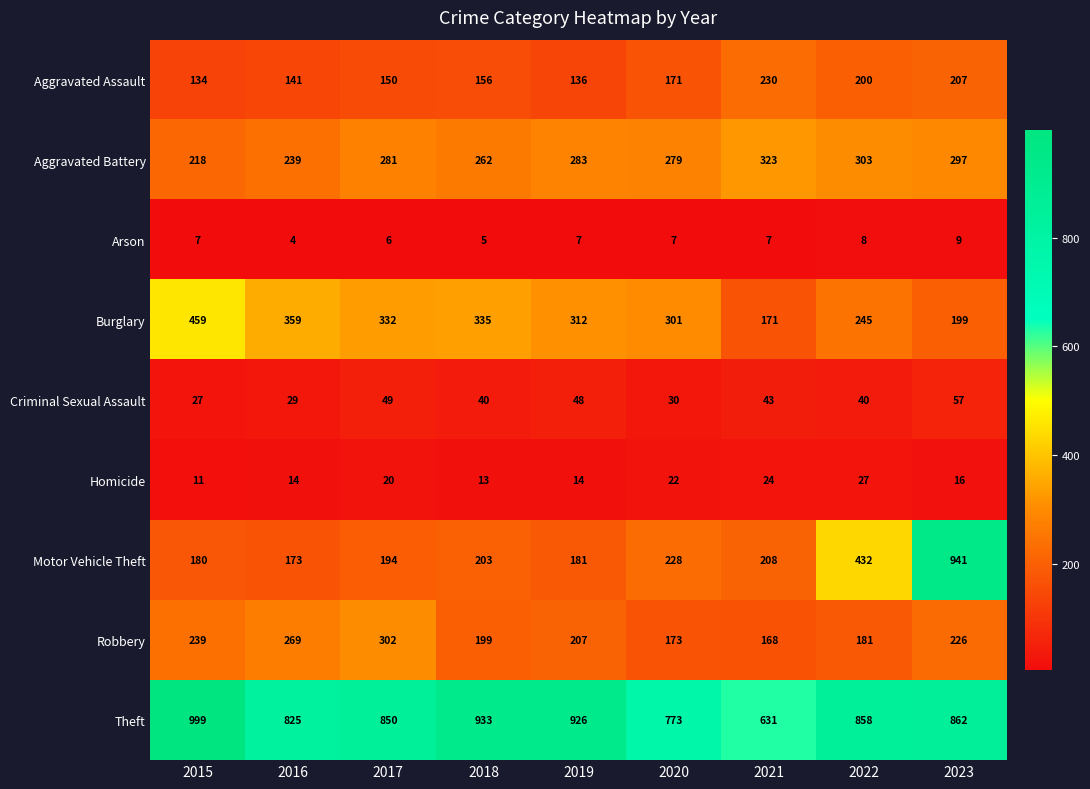

What is the average value of the Theft series?

851